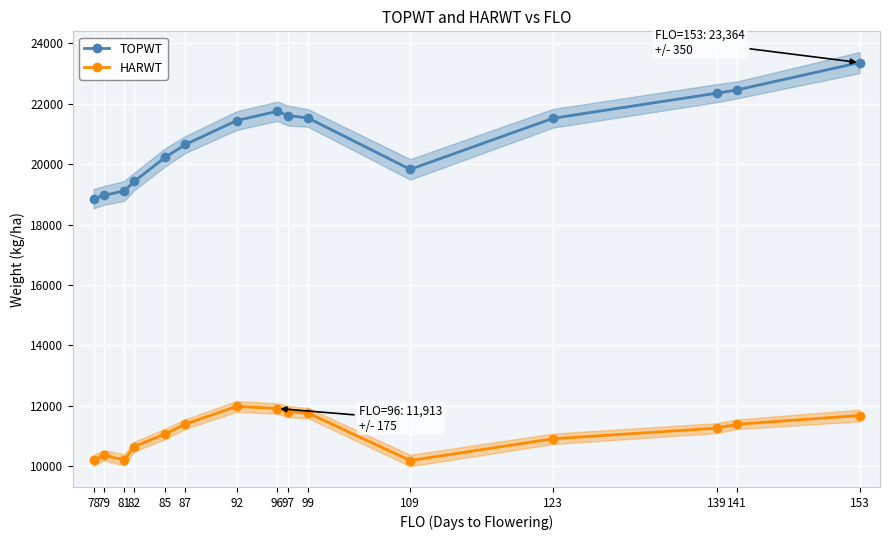

What is the difference between the maximum and minimum values in the TOPWT series?

4506